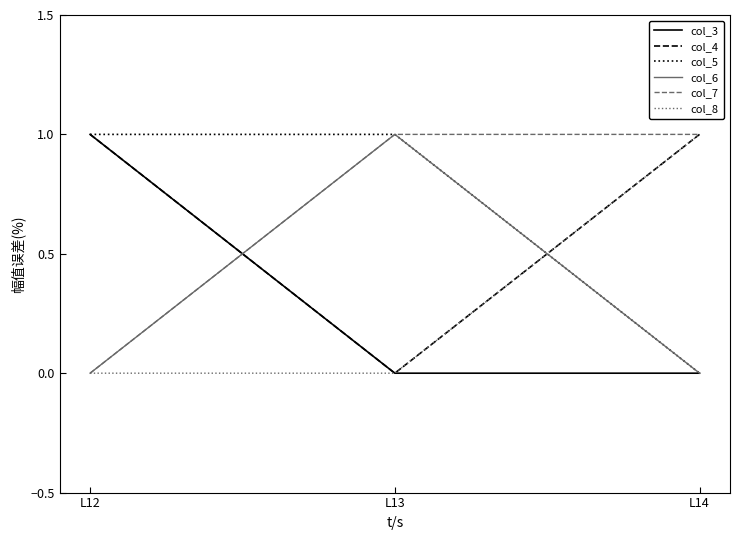

What is the highest value of the col_6 series?

1